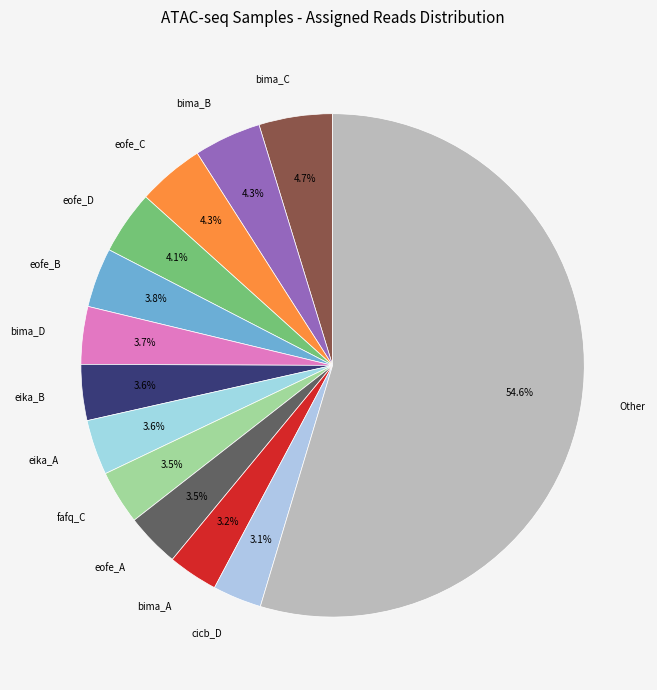

Does Other account for over 50% of the chart?

Yes